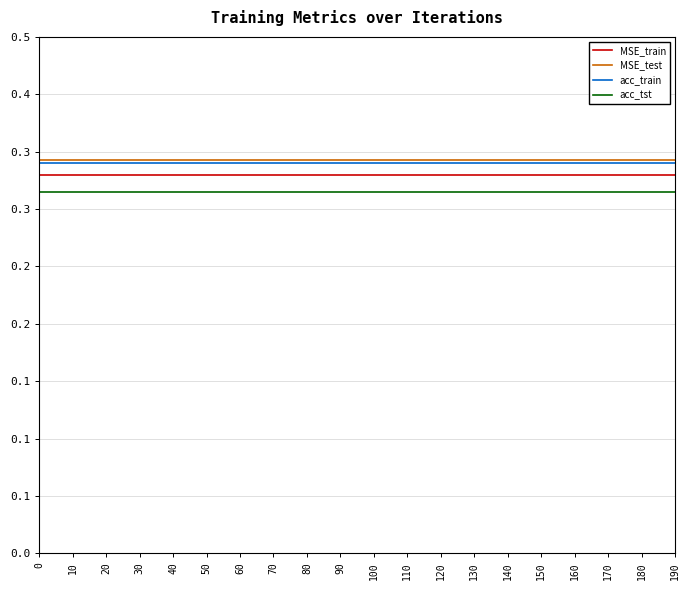

The MSE_train series shows 0.1 at 160. True or false?

False